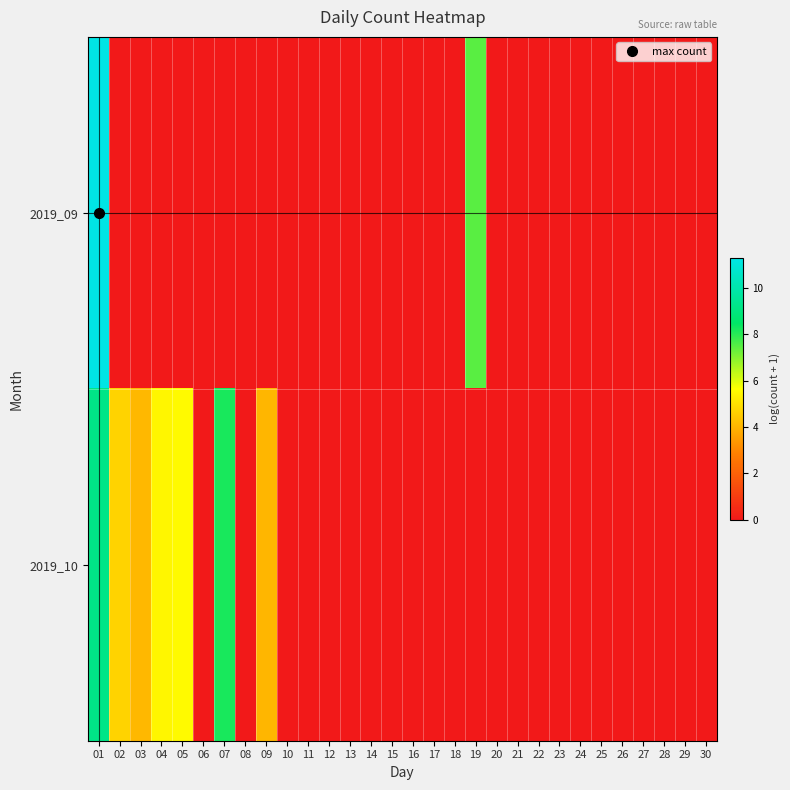

Reading left to right, transcribe all the data shown in this chart.

2019_09: 01=11.3	02=0.0	03=0.0	04=0.0	05=0.0	06=0.0	07=0.0	08=0.0	09=0.0	10=0.0	11=0.0	12=0.0	13=0.0	14=0.0	15=0.0	16=0.0	17=0.0	18=0.0	19=7.5	20=0.0	21=0.0	22=0.0	23=0.0	24=0.0	25=0.0	26=0.0	27=0.0	28=0.0	29=0.0	30=0.0
2019_10: 01=9.2	02=4.7	03=4.1	04=5.4	05=5.5	06=0.0	07=8.2	08=0.0	09=4.0	10=0.0	11=0.0	12=0.0	13=0.0	14=0.0	15=0.0	16=0.0	17=0.0	18=0.0	19=0.0	20=0.0	21=0.0	22=0.0	23=0.0	24=0.0	25=0.0	26=0.0	27=0.0	28=0.0	29=0.0	30=0.0